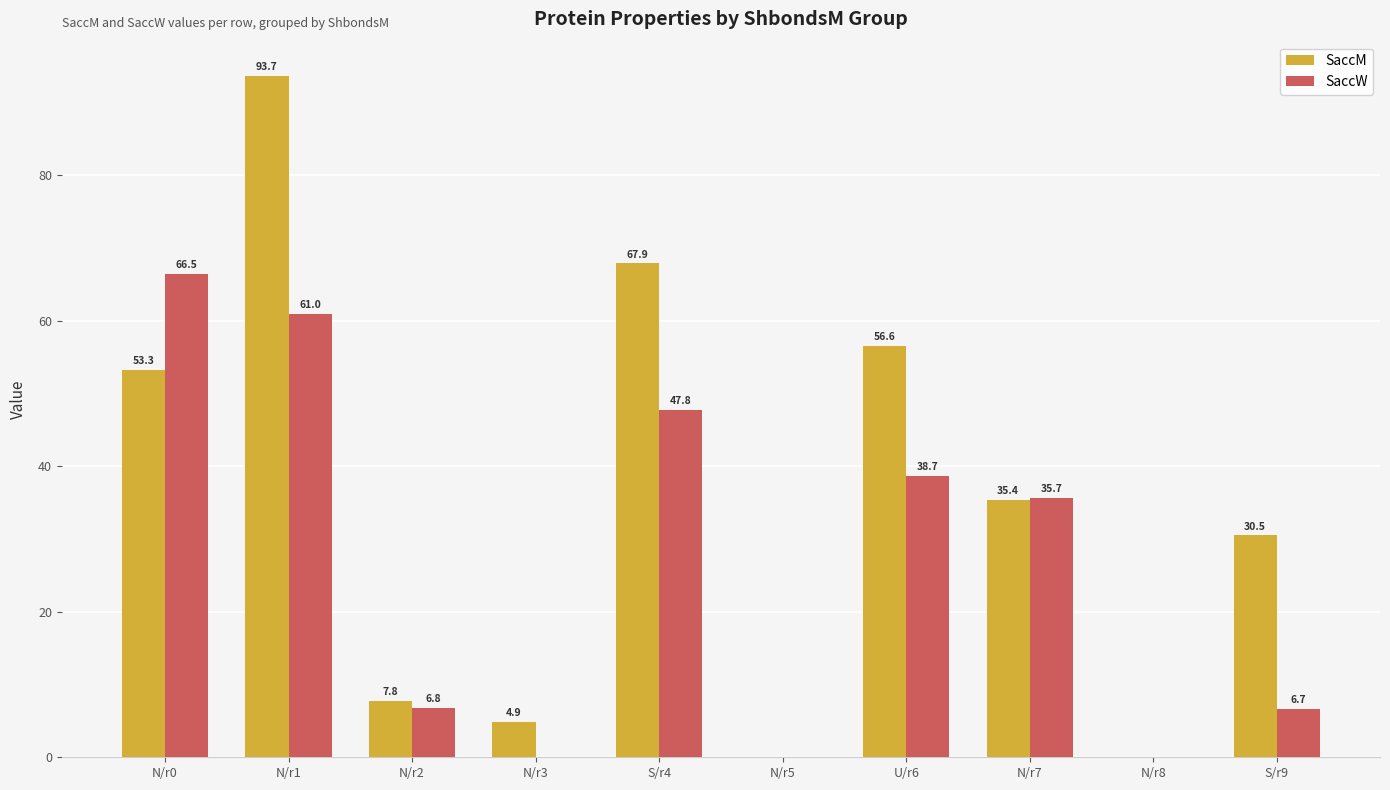

How many data points in SaccM are above 35?

5